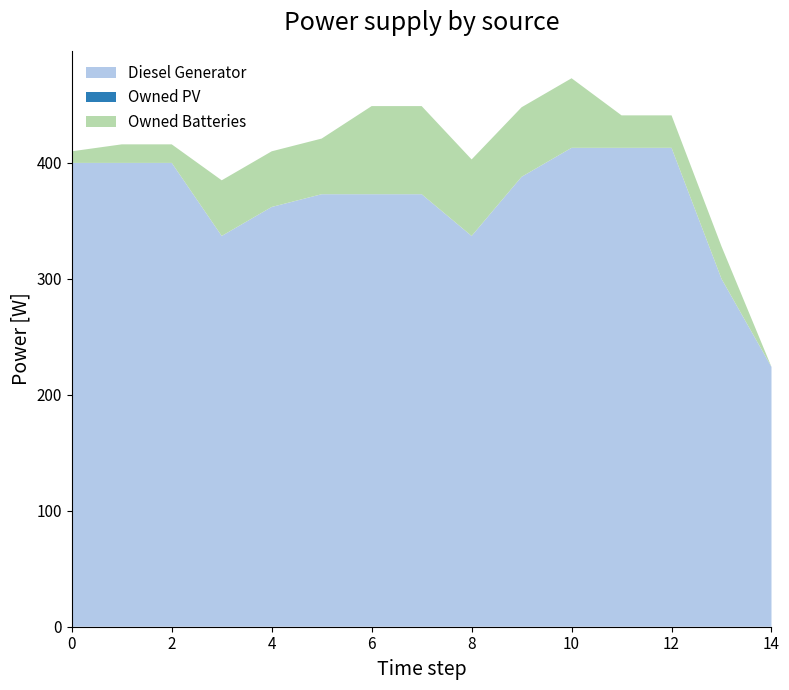

Reading left to right, transcribe all the data shown in this chart.

Diesel Generator: 400	400	400	337	362	373	373	373	337	388	413	413	413	300	224
Owned PV: 0	0	0	0	0	0	0	0	0	0	0	0	0	0	0
Owned Batteries: 10	16	16	48	48	48	76	76	66	60	60	28	28	28	0